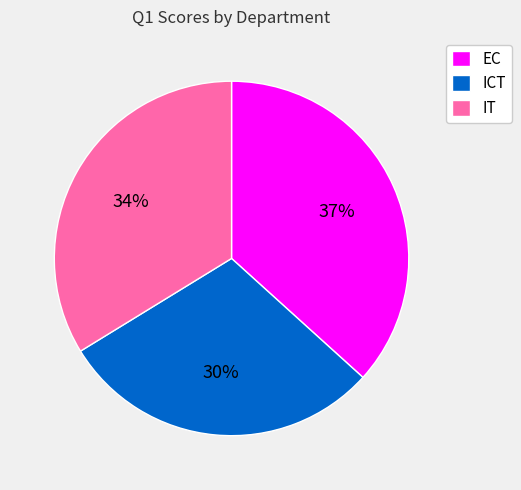

True or false: EC accounts for 27% of the total.

False